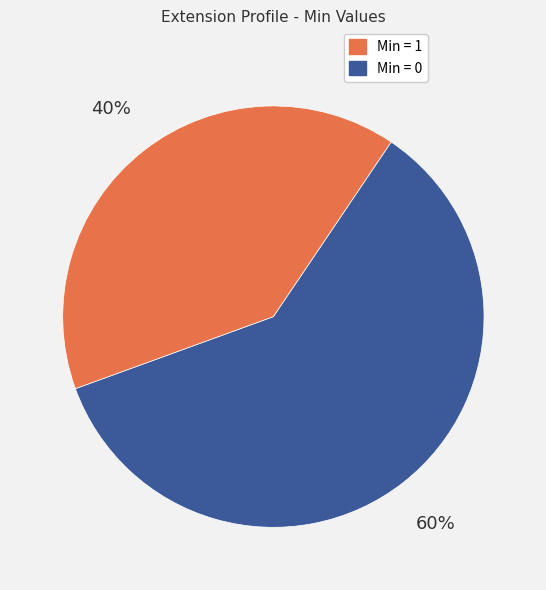

To the nearest percent, what is the average slice percentage?

50%